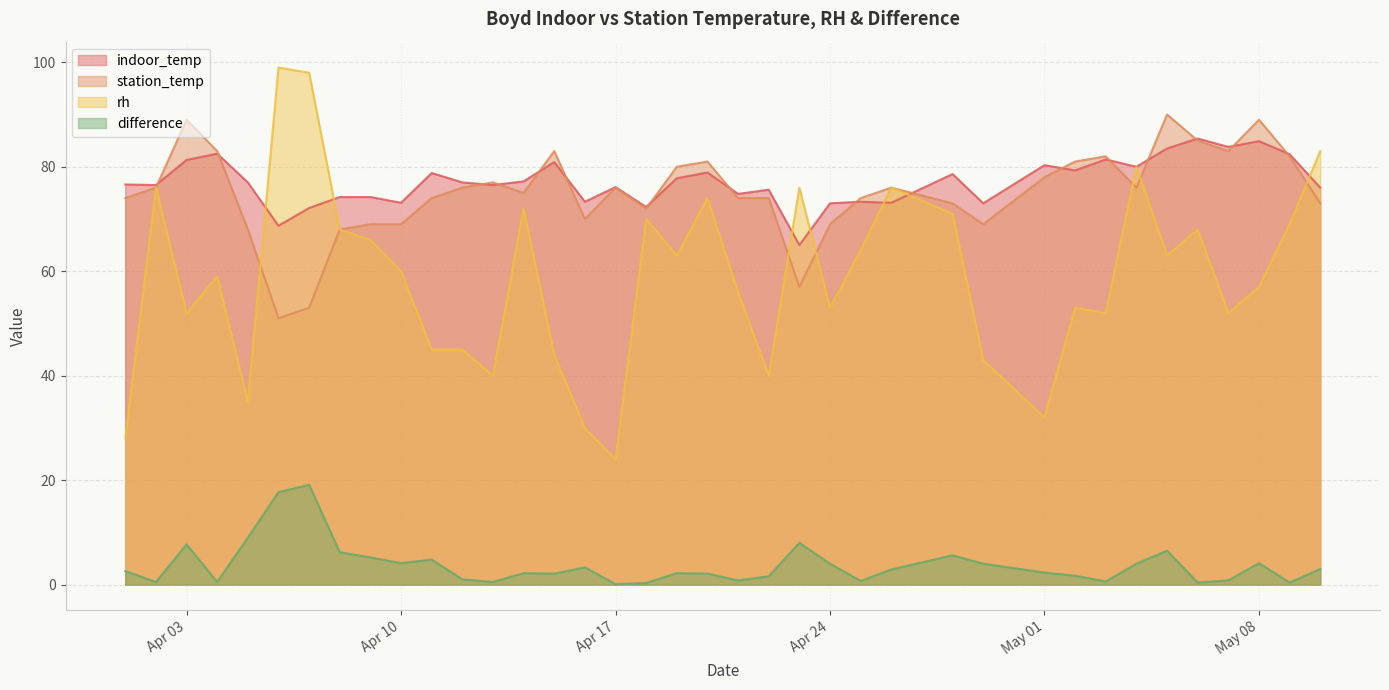

Count the number of categories in the chart.

38